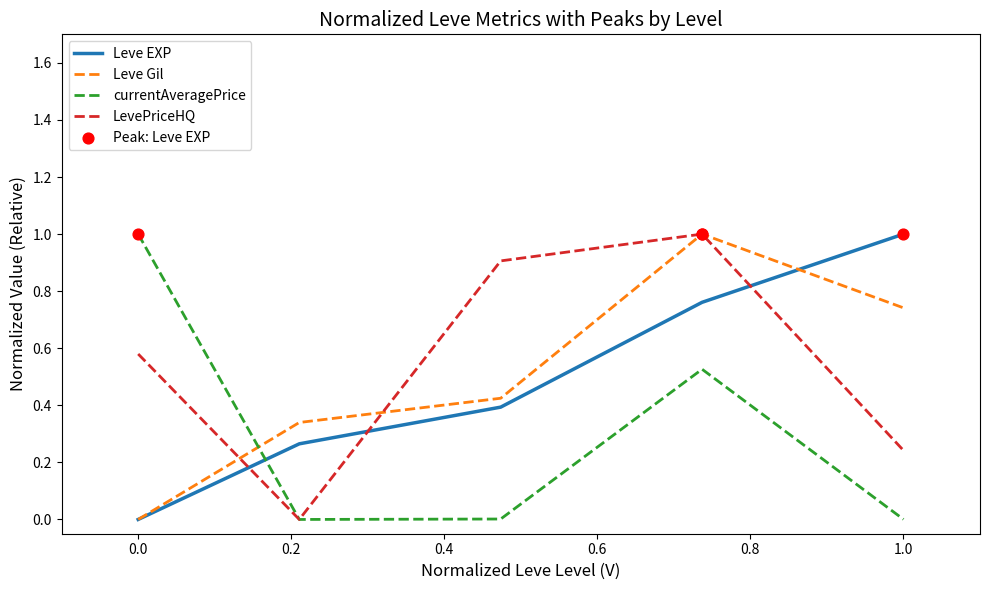

True or false: LevePriceHQ and Leve EXP intersect in this chart.

True